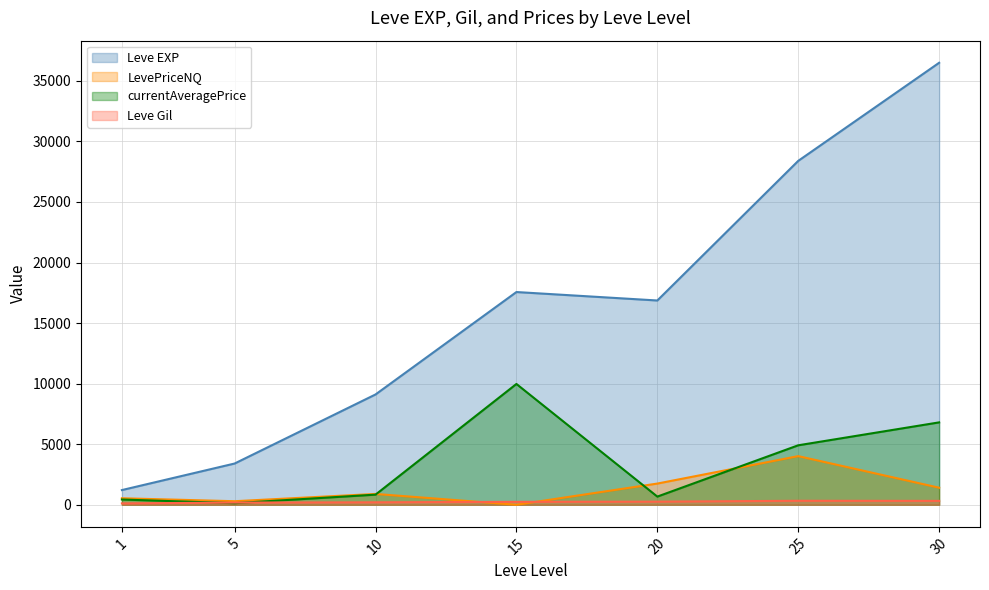

What is the difference between the second highest and minimum values in the Leve EXP series?

27180.0